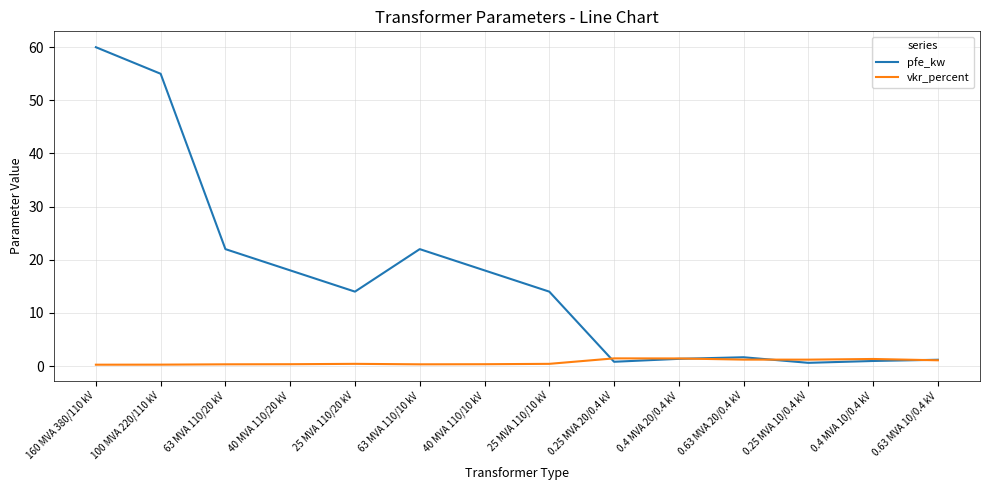

Rank the series by their maximum value, from lowest to highest.

vkr_percent, pfe_kw